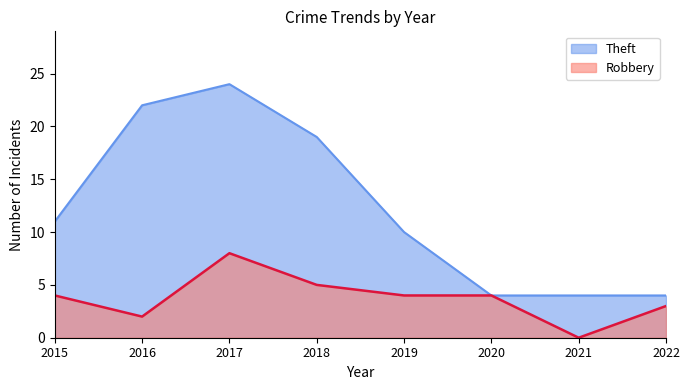

What is the approximate value of Theft at 2017, to the nearest 10?

20